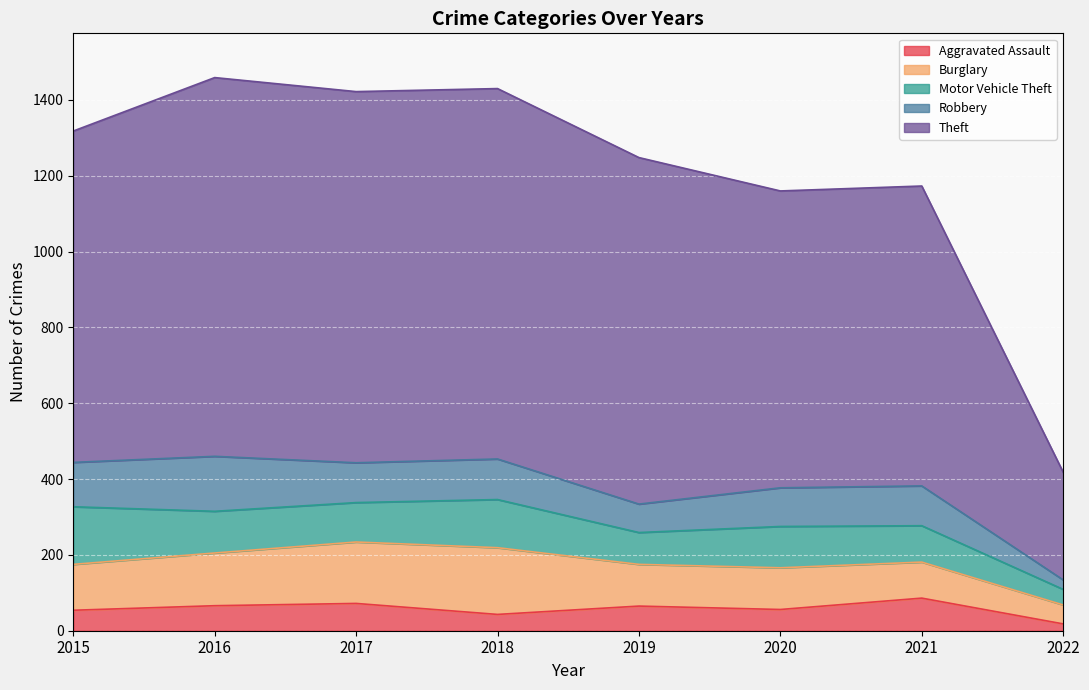

What is the sum of the Robbery values at 2022 and 2018?

132